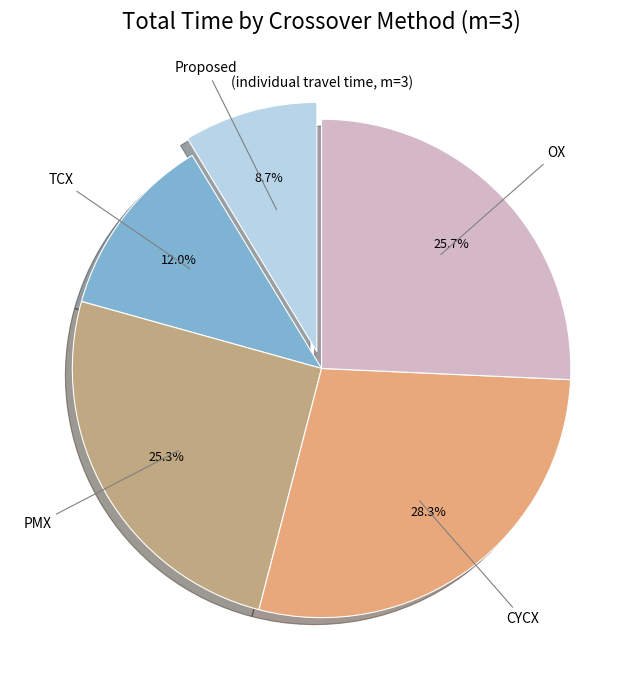

Which has a higher value, PMX or CYCX?

CYCX